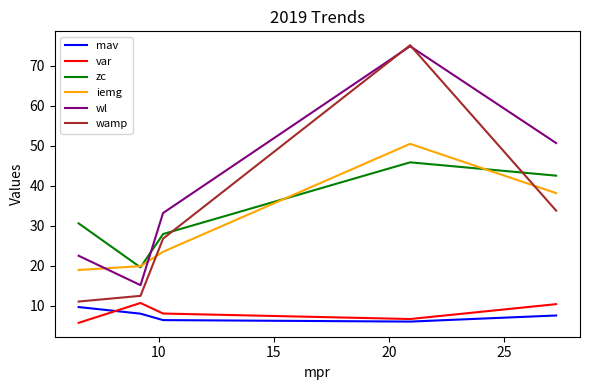

Which series has the largest total across all categories?

wl